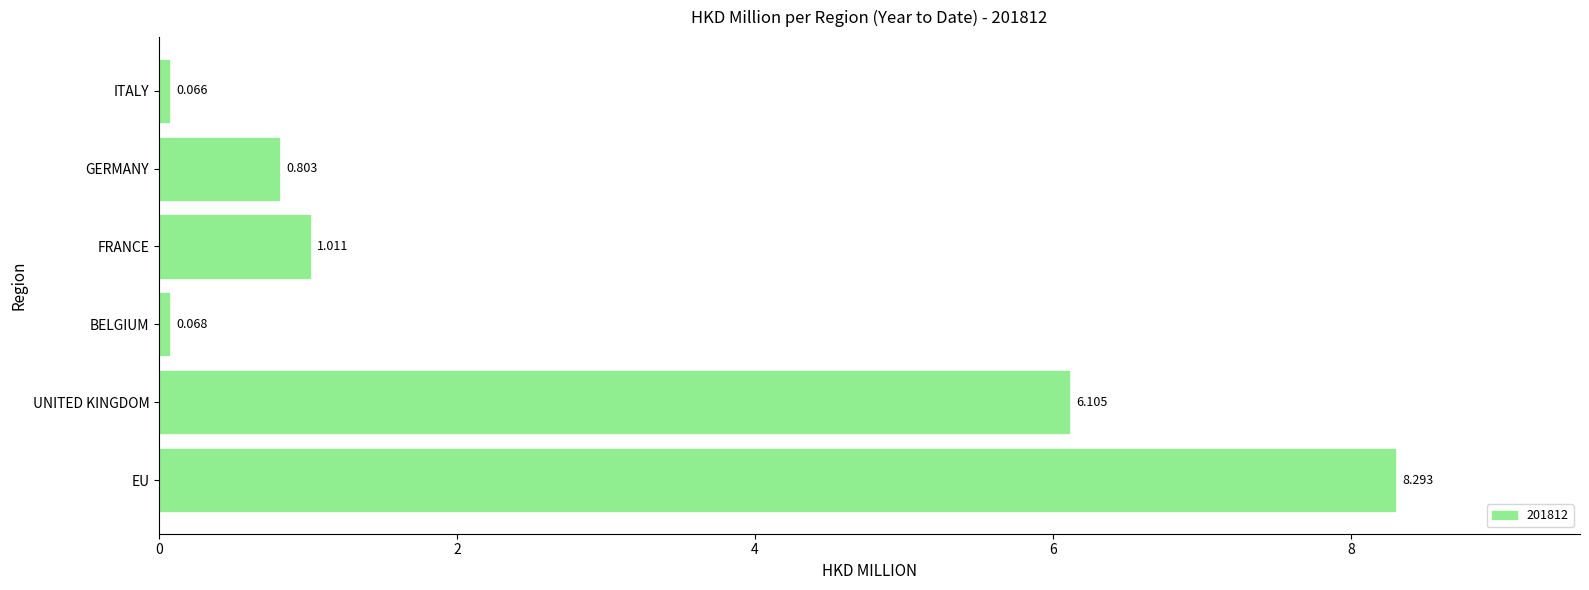

List the labels in order of value, smallest first.

ITALY, BELGIUM, GERMANY, FRANCE, UNITED KINGDOM, EU